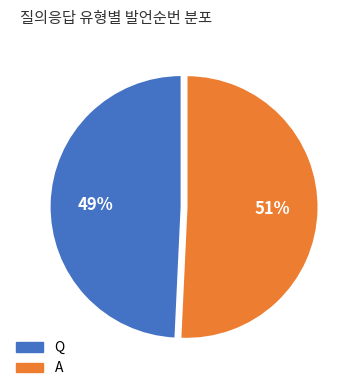

Does A account for over 50% of the chart?

Yes